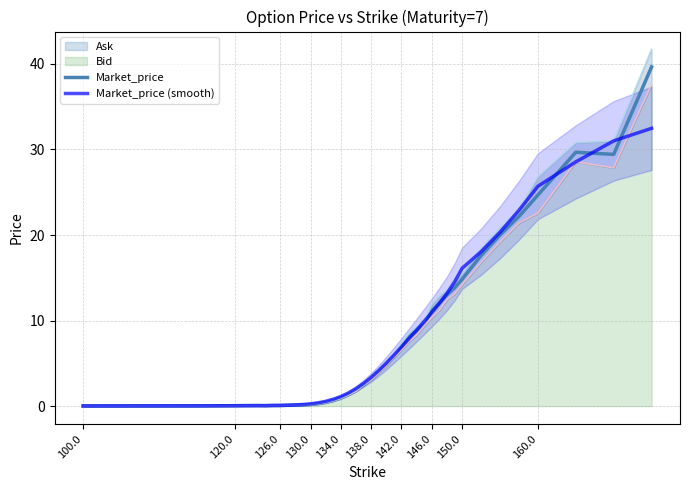

True or false: Market_price has more than 0 points higher than both neighbors.

True